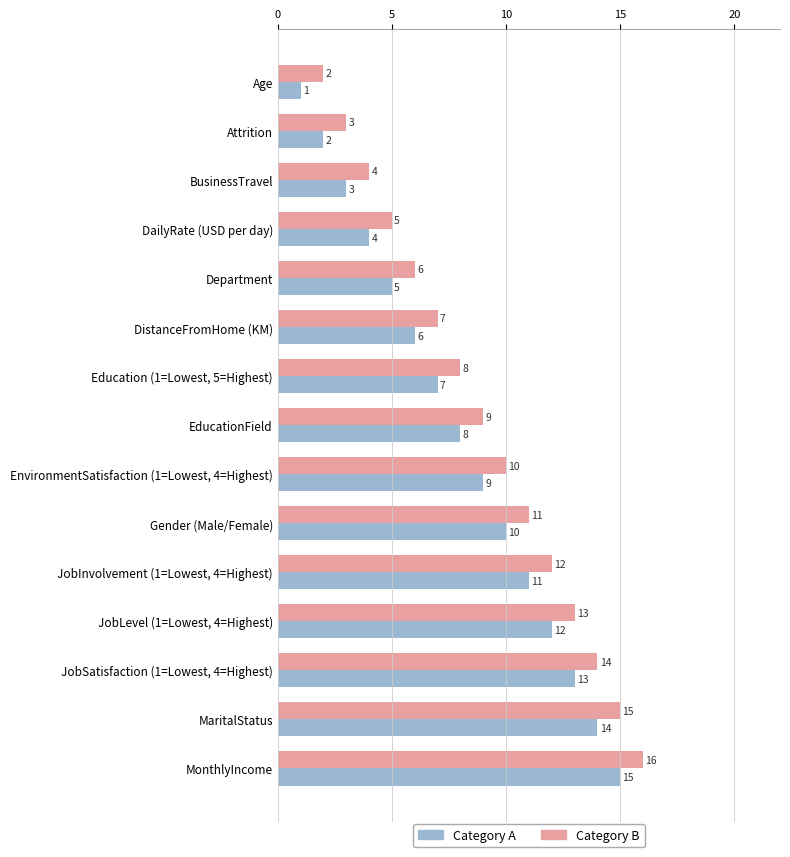

What is the minimum value for Category A?

1